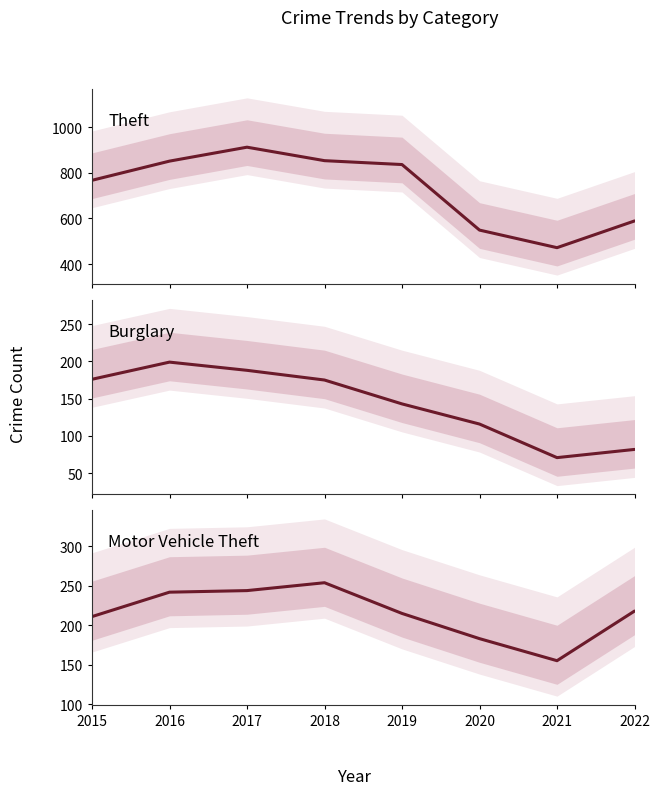

Is this an area chart (filled region under the line)?

No